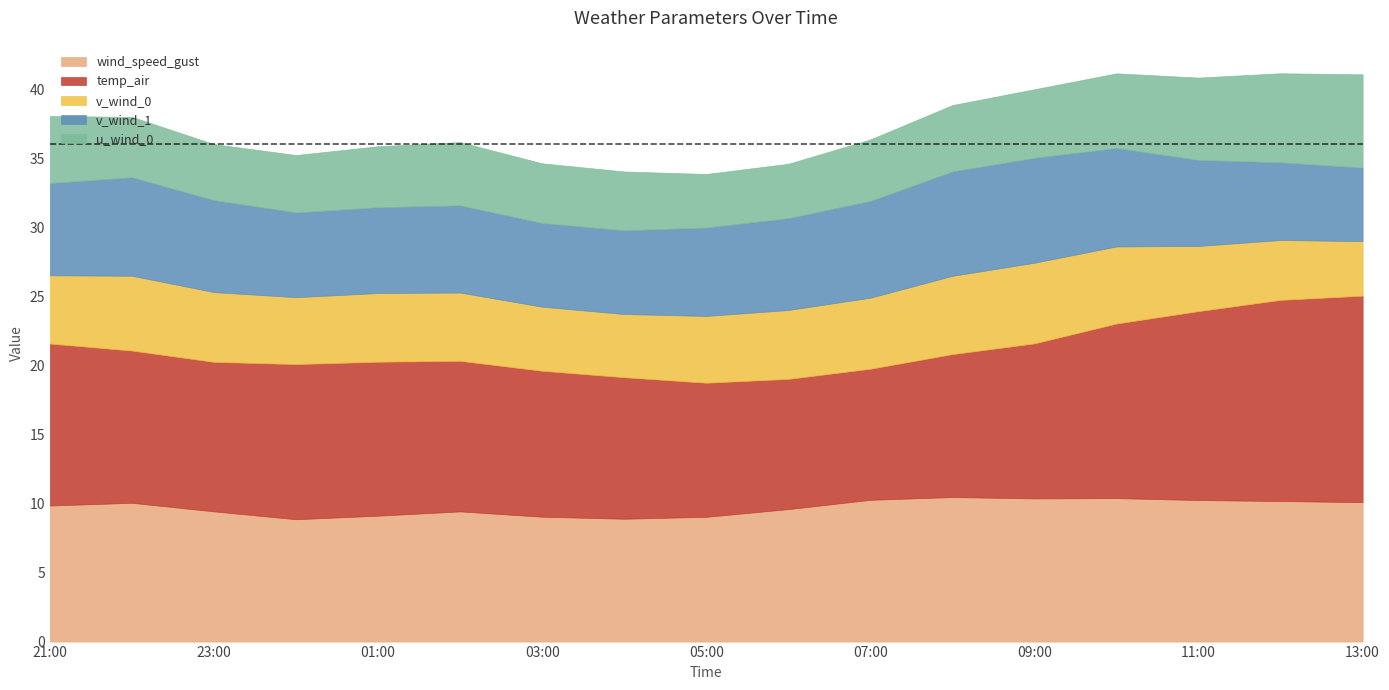

How many categories are shown in the chart?

17